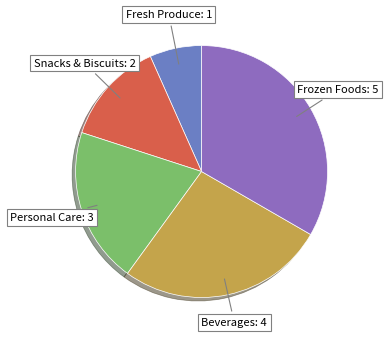

Does any single category account for the majority?

No